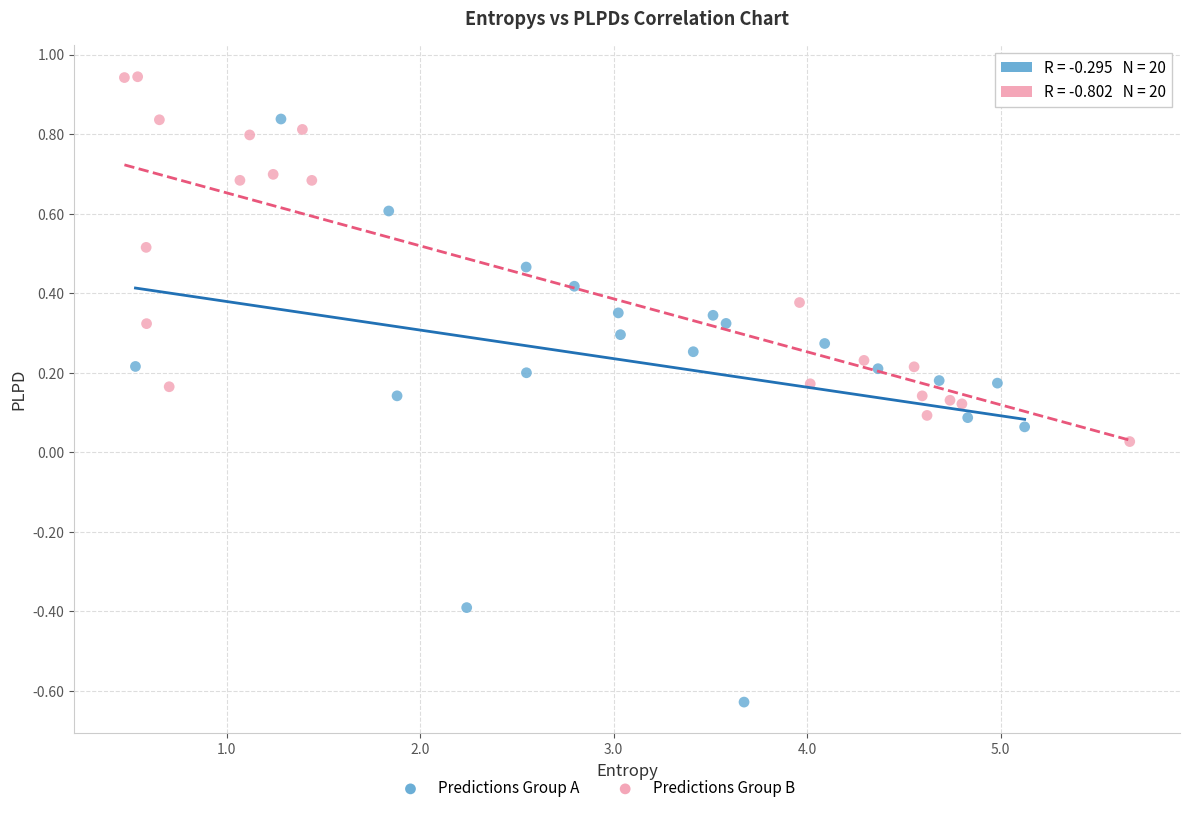

Which series has the widest spread of Y values?

Predictions Group A